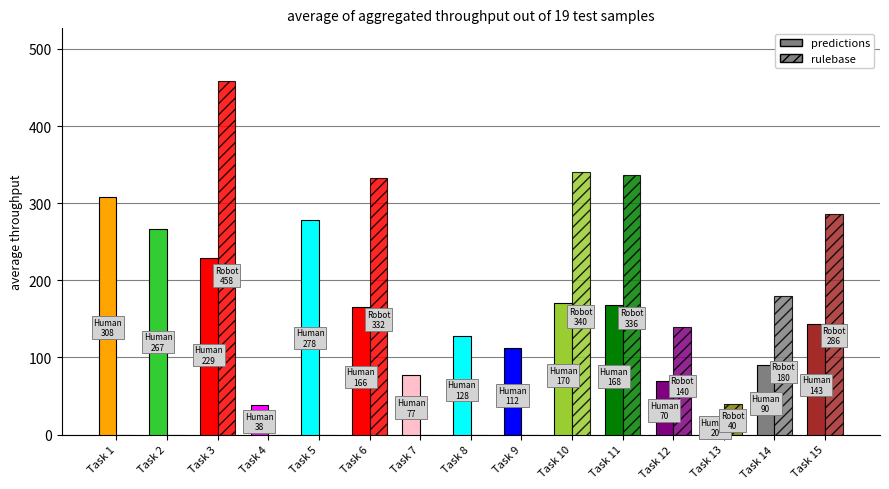

What is the value of the Human time bar at the 6th from the left?

166